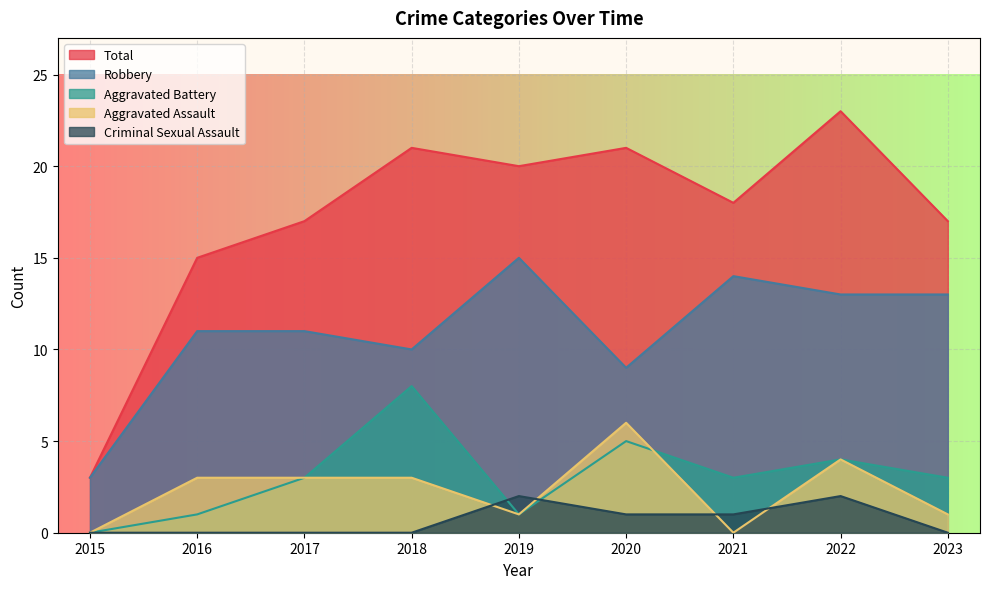

What is the total value across all series at 2021?

36